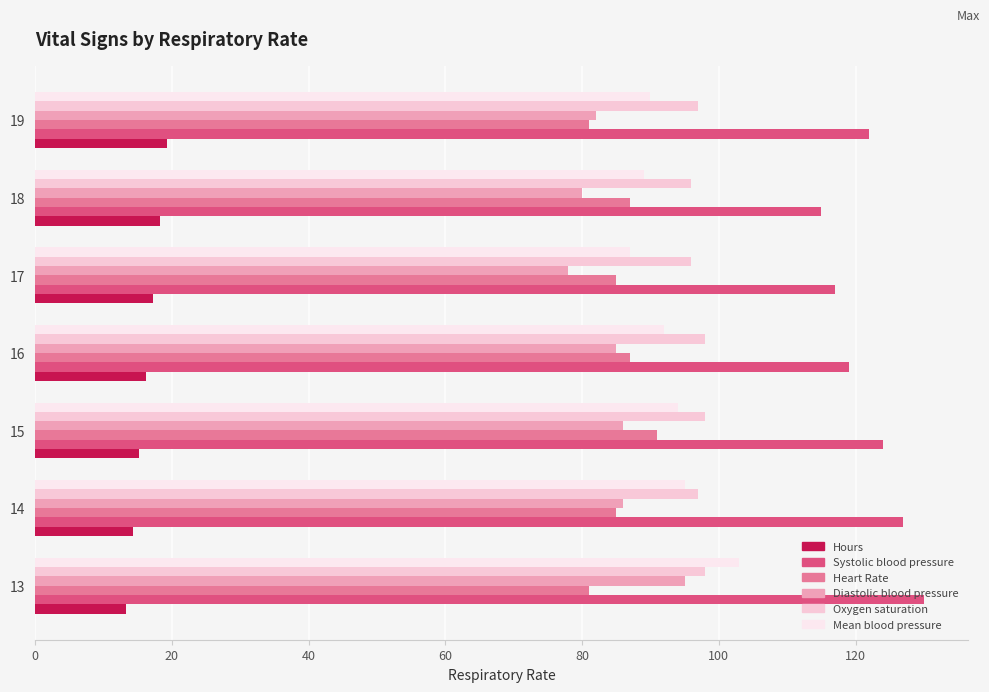

Which category has the highest value across all series?

13